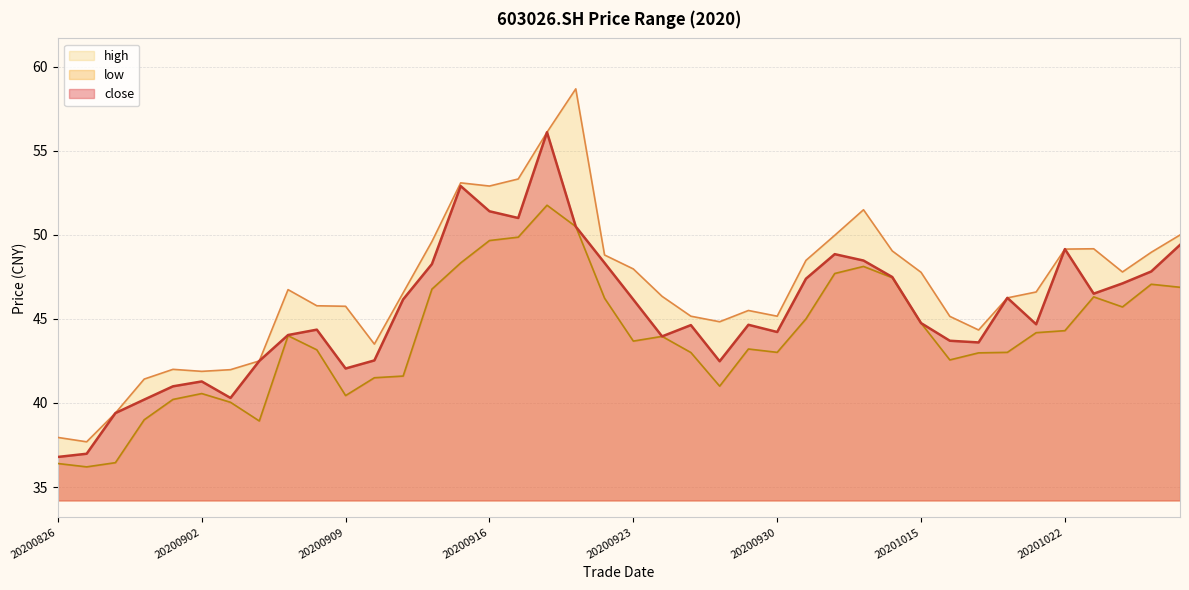

Reading left to right, list all the values displayed in this chart.

close: 20200826=36.8	20200827=37.0	20200828=39.4	20200831=40.2	20200901=41.0	20200902=41.3	20200903=40.3	20200904=42.5	20200907=44.0	20200908=44.4	20200909=42.0	20200910=42.5	20200911=46.2	20200914=48.3	20200915=52.9	20200916=51.4	20200917=51.0	20200918=56.1	20200921=50.5	20200922=48.3	20200923=46.1	20200924=44.0	20200925=44.6	20200928=42.5	20200929=44.6	20200930=44.2	20201009=47.4	20201012=48.9	20201013=48.5	20201014=47.5	20201015=44.8	20201016=43.7	20201019=43.6	20201020=46.2	20201021=44.7	20201022=49.1	20201023=46.5	20201026=47.1	20201027=47.8	20201028=49.4
high: 20200826=38.0	20200827=37.7	20200828=39.4	20200831=41.4	20200901=42.0	20200902=41.9	20200903=42.0	20200904=42.5	20200907=46.7	20200908=45.8	20200909=45.8	20200910=43.5	20200911=46.5	20200914=49.6	20200915=53.1	20200916=52.9	20200917=53.3	20200918=56.1	20200921=58.7	20200922=48.8	20200923=48.0	20200924=46.3	20200925=45.2	20200928=44.8	20200929=45.5	20200930=45.2	20201009=48.5	20201012=50.0	20201013=51.5	20201014=49.0	20201015=47.8	20201016=45.1	20201019=44.3	20201020=46.2	20201021=46.6	20201022=49.1	20201023=49.2	20201026=47.8	20201027=49.0	20201028=50.0
low: 20200826=36.4	20200827=36.2	20200828=36.5	20200831=39.0	20200901=40.2	20200902=40.6	20200903=40.0	20200904=38.9	20200907=44.0	20200908=43.2	20200909=40.4	20200910=41.5	20200911=41.6	20200914=46.8	20200915=48.3	20200916=49.7	20200917=49.9	20200918=51.8	20200921=50.5	20200922=46.2	20200923=43.7	20200924=44.0	20200925=43.0	20200928=41.0	20200929=43.2	20200930=43.0	20201009=45.0	20201012=47.7	20201013=48.1	20201014=47.5	20201015=44.8	20201016=42.6	20201019=43.0	20201020=43.0	20201021=44.2	20201022=44.3	20201023=46.3	20201026=45.7	20201027=47.1	20201028=46.9